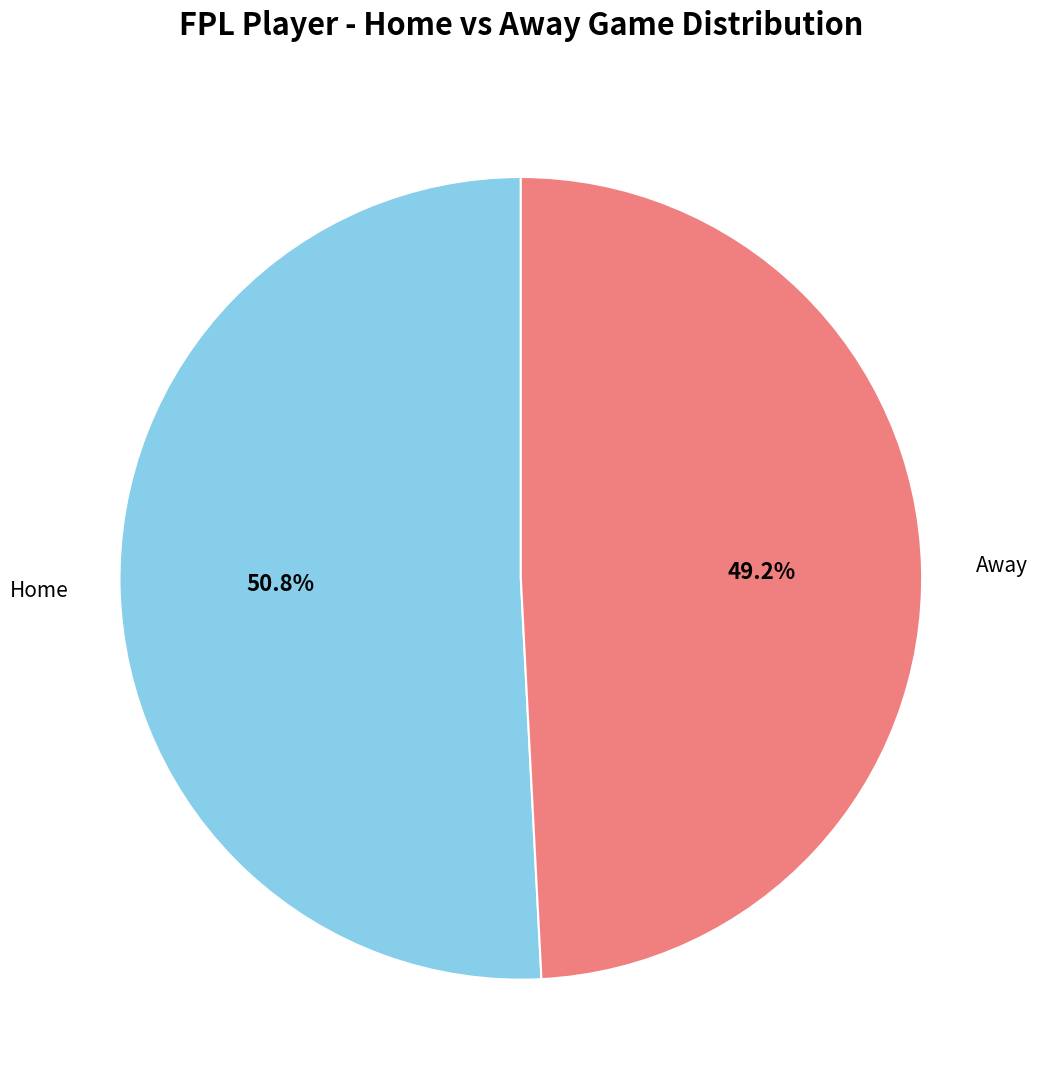

Is there a majority slice in this chart?

Yes